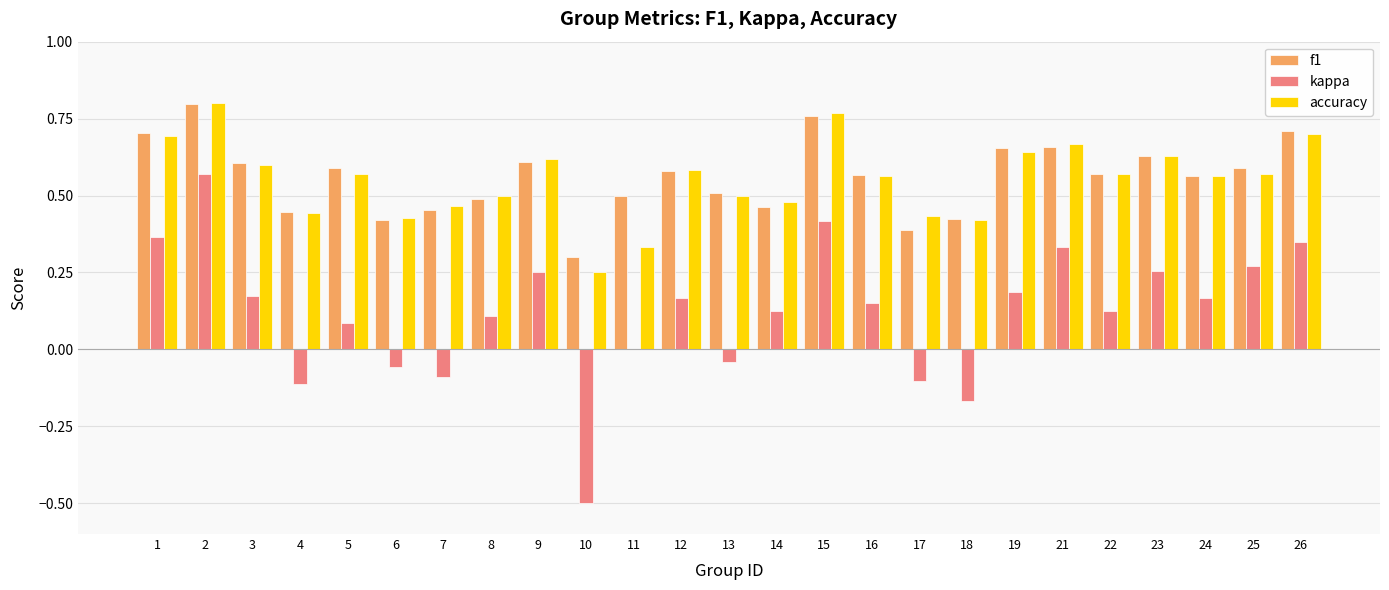

Is the value of kappa at 13 greater than the value of f1 at 25?

No